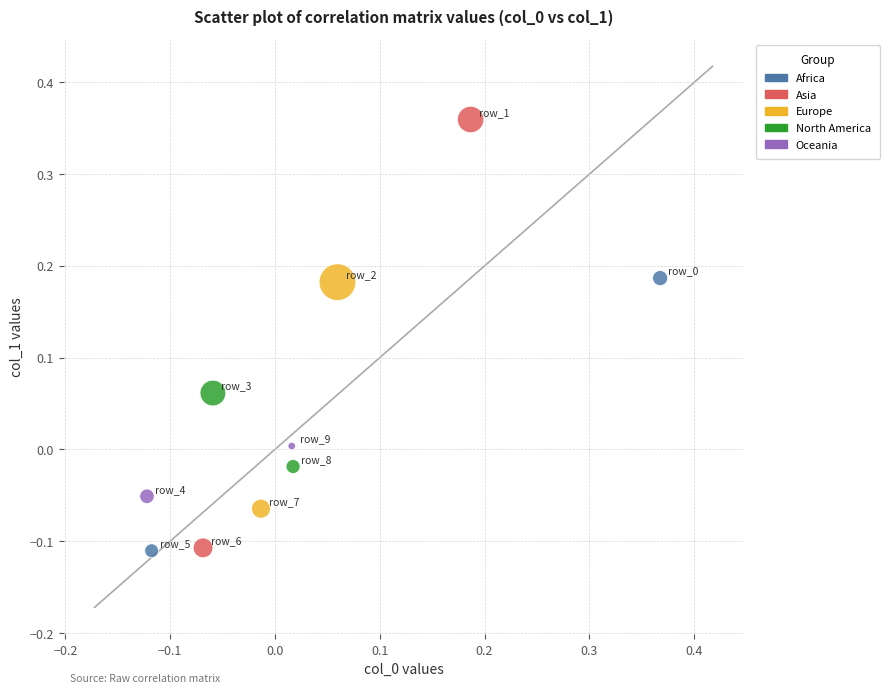

Which series contains the highest Y value?

Asia